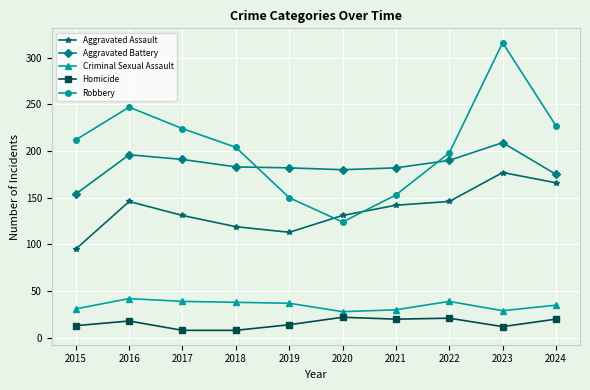

How many lines are shown in the chart?

5